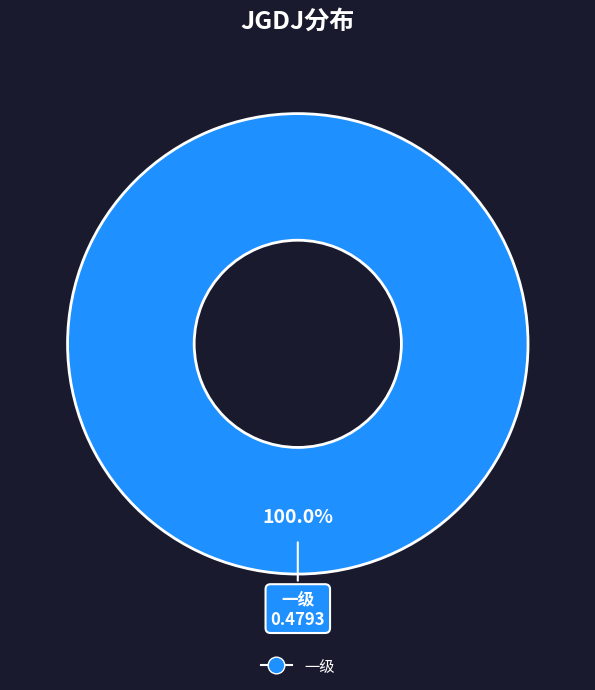

Does any single category account for the majority?

Yes